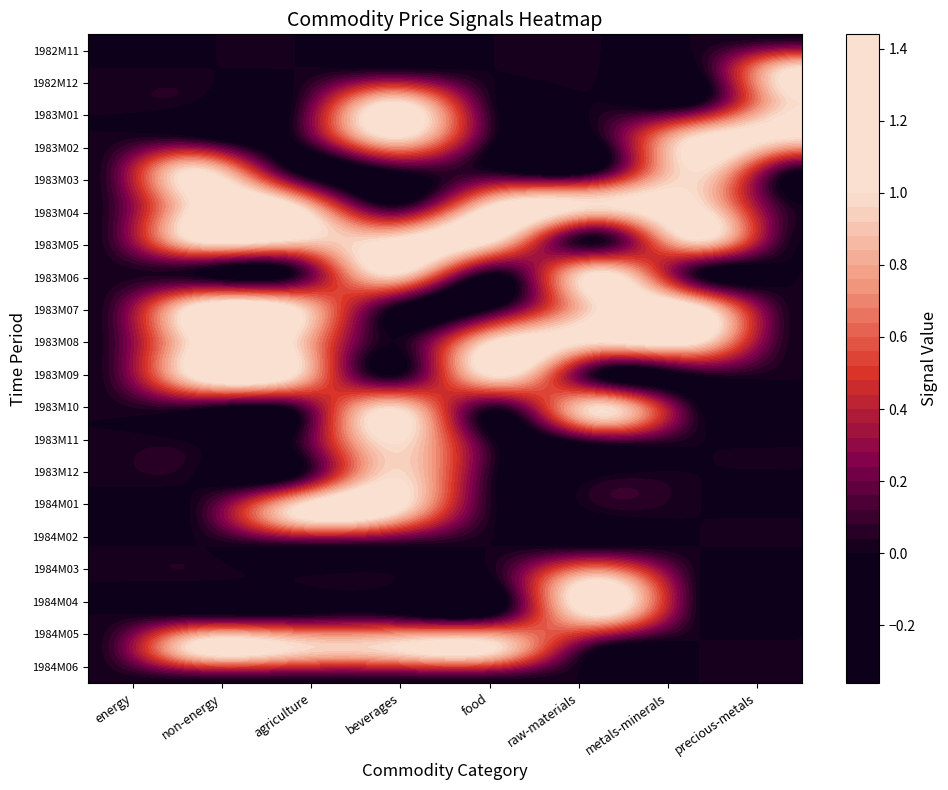

Reading left to right, what are all the values shown in this chart?

1982M11: 0	0	0	0	0	0	0	0
1982M12: 0	0	0	0	0	0	0	1
1983M01: 0	0	0	1	0	0	0	1
1983M02: 0	0	0	1	0	0	1	1
1983M03: 0	1	0	0	0	0	1	0
1983M04: 0	1	1	0	1	1	1	0
1983M05: 0	1	1	1	1	0	1	0
1983M06: 0	0	0	1	0	1	0	0
1983M07: 0	1	1	0	0	1	1	0
1983M08: 0	1	1	0	1	1	1	0
1983M09: 0	1	1	0	1	0	0	0
1983M10: 0	0	0	1	0	1	0	0
1983M11: 0	0	0	1	0	0	0	0
1983M12: 0	0	0	1	0	0	0	0
1984M01: 0	0	1	1	0	0	0	0
1984M02: 0	0	0	0	0	0	0	0
1984M03: 0	0	0	0	0	1	0	0
1984M04: 0	0	0	0	0	1	0	0
1984M05: 0	1	1	1	1	0	0	0
1984M06: 0	0	0	0	0	0	0	0